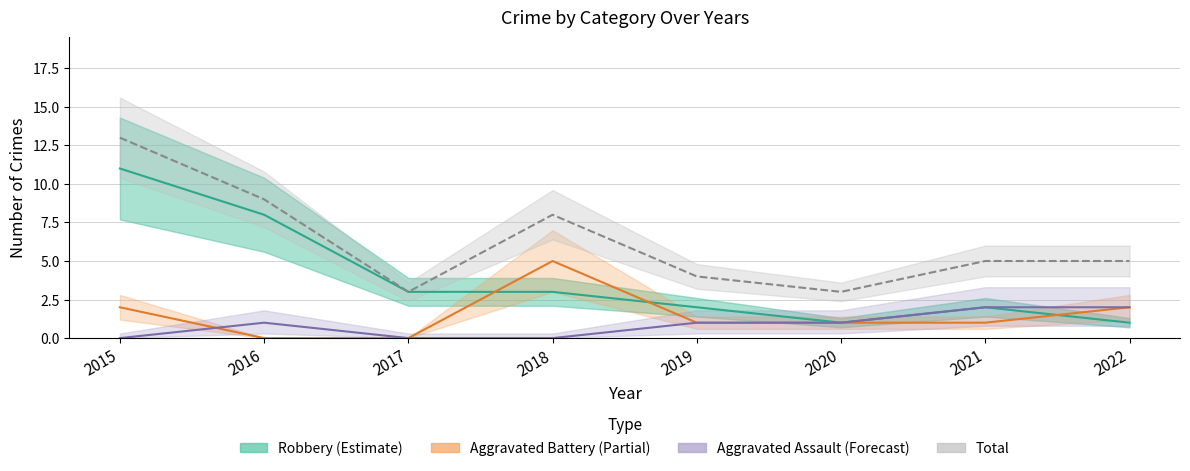

What are all the series names shown in the legend?

Robbery, Aggravated Battery, Aggravated Assault, Total